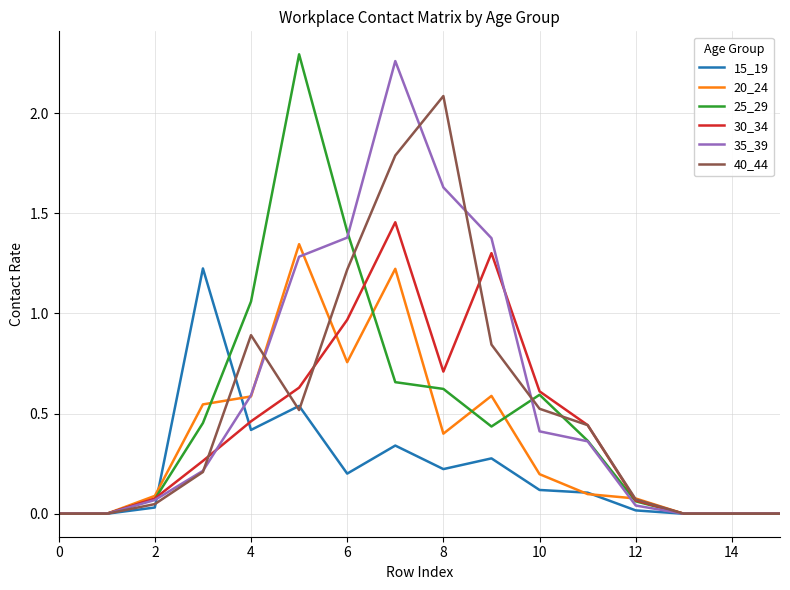

Reading left to right, what are all the values shown in this chart?

15_19: 0.0	0.0	0.0	1.2	0.4	0.5	0.2	0.3	0.2	0.3	0.1	0.1	0.0	0.0	0.0	0.0
20_24: 0.0	0.0	0.1	0.5	0.6	1.3	0.8	1.2	0.4	0.6	0.2	0.1	0.1	0.0	0.0	0.0
25_29: 0.0	0.0	0.1	0.5	1.1	2.3	1.4	0.7	0.6	0.4	0.6	0.4	0.1	0.0	0.0	0.0
30_34: 0.0	0.0	0.1	0.3	0.5	0.6	1.0	1.5	0.7	1.3	0.6	0.4	0.1	0.0	0.0	0.0
35_39: 0.0	0.0	0.1	0.2	0.6	1.3	1.4	2.3	1.6	1.4	0.4	0.4	0.0	0.0	0.0	0.0
40_44: 0.0	0.0	0.0	0.2	0.9	0.5	1.2	1.8	2.1	0.8	0.5	0.4	0.1	0.0	0.0	0.0